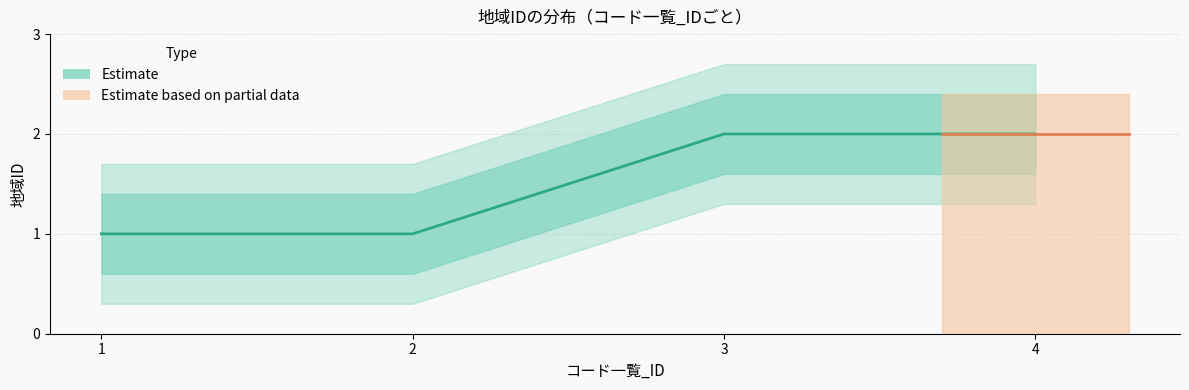

What is the value of the 4th point from the left?

2